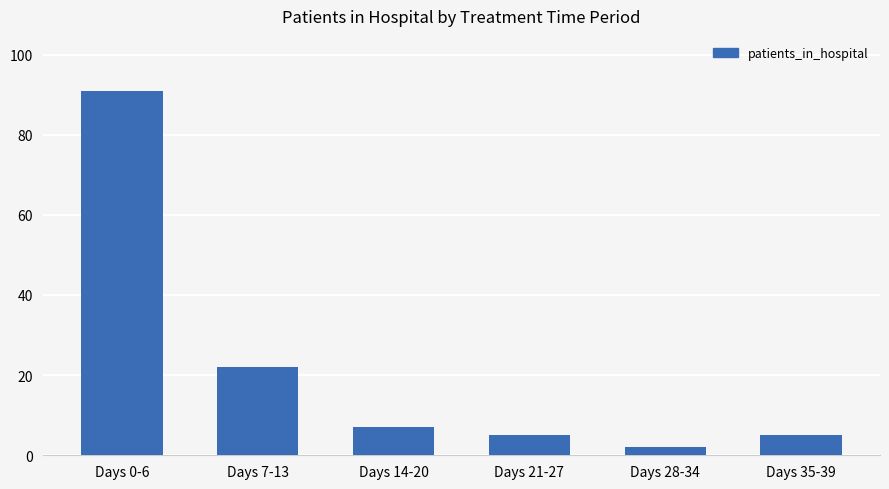

Count the number of data series in this chart.

1